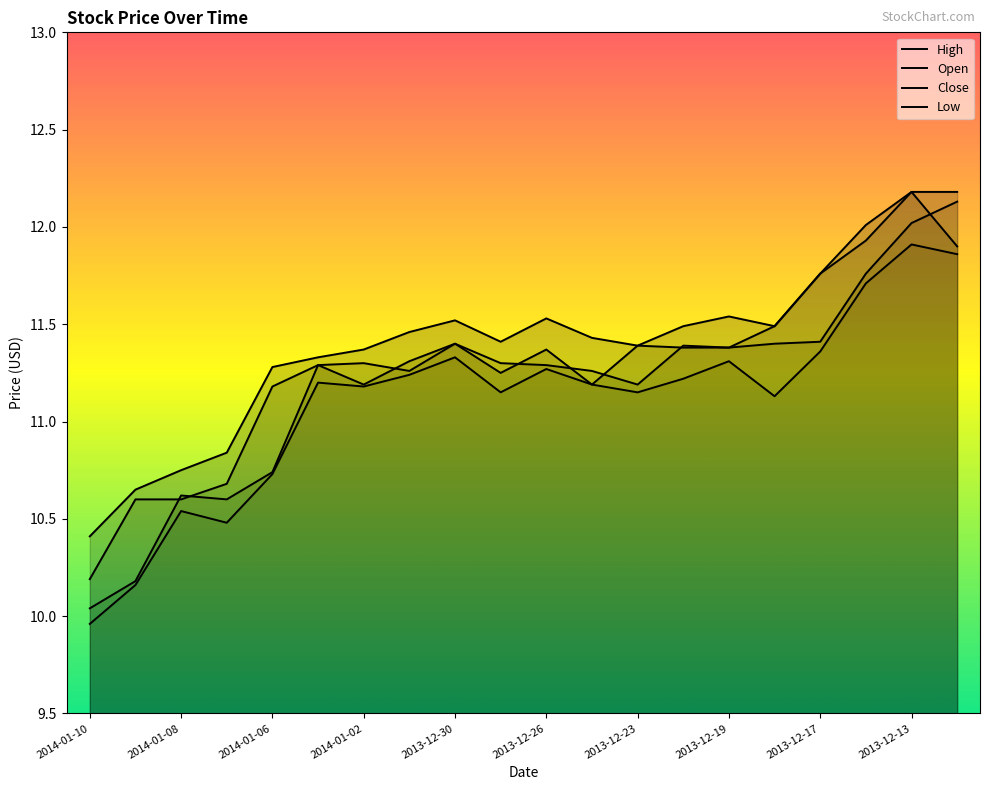

How many data points in High are less than 11?

4